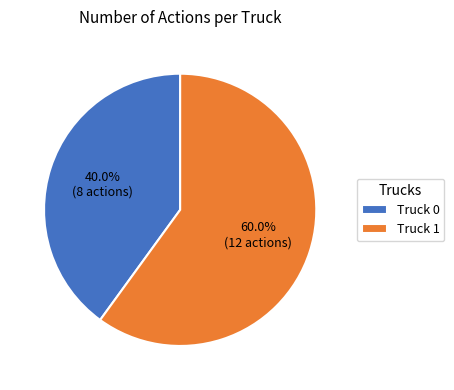

Rank the categories by value from lowest to highest.

Truck 0, Truck 1